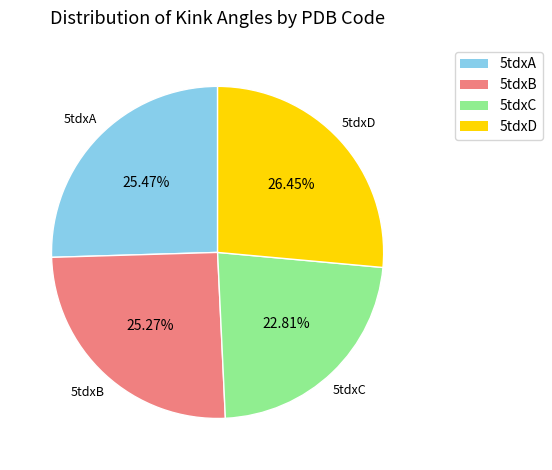

How many slices are in this pie chart?

4